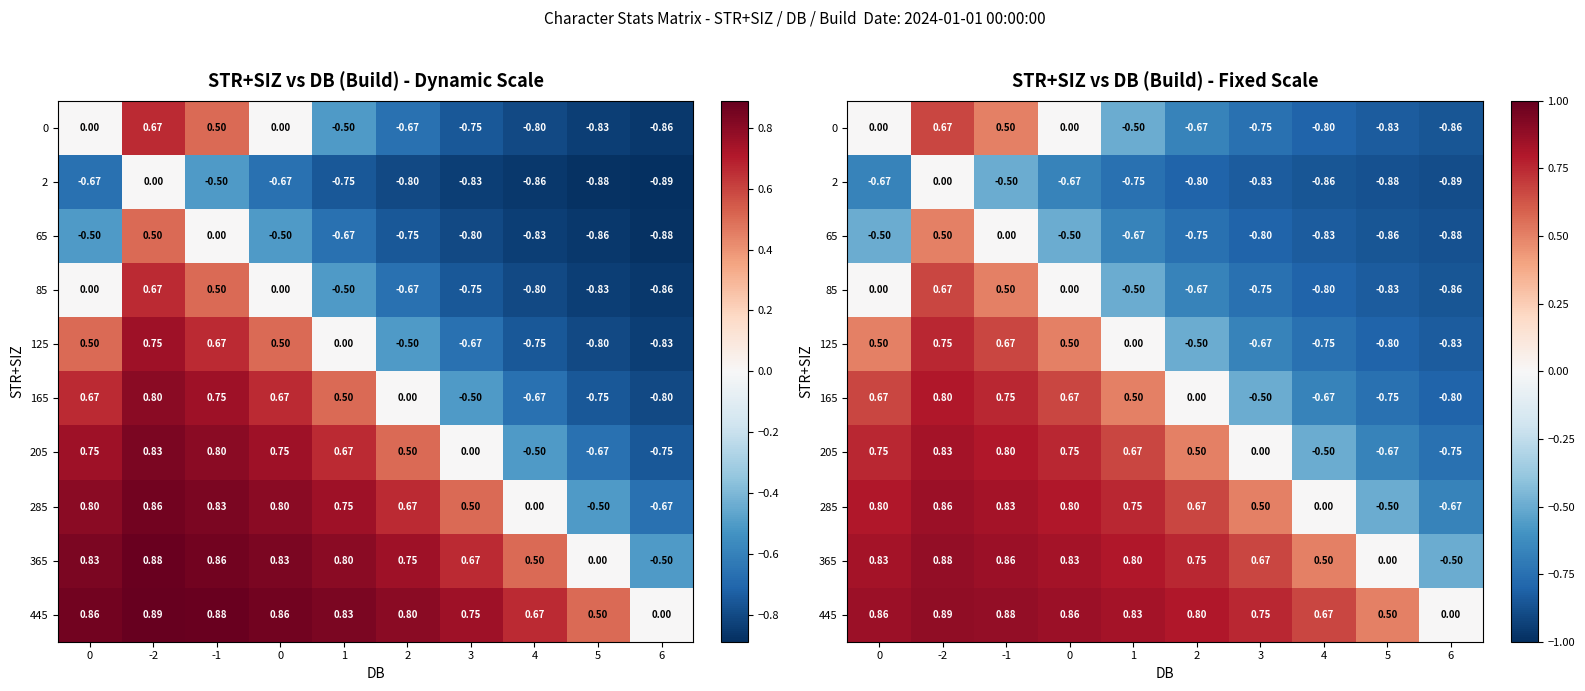

How many values in 65 are above zero?

1